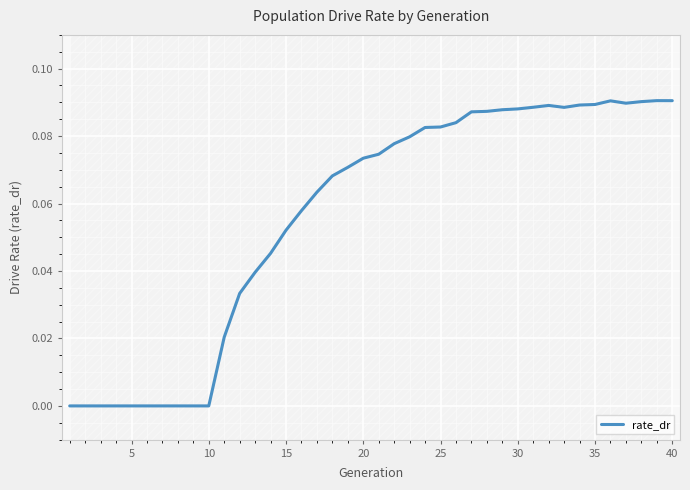

What is the difference between the maximum and minimum values?

0.1